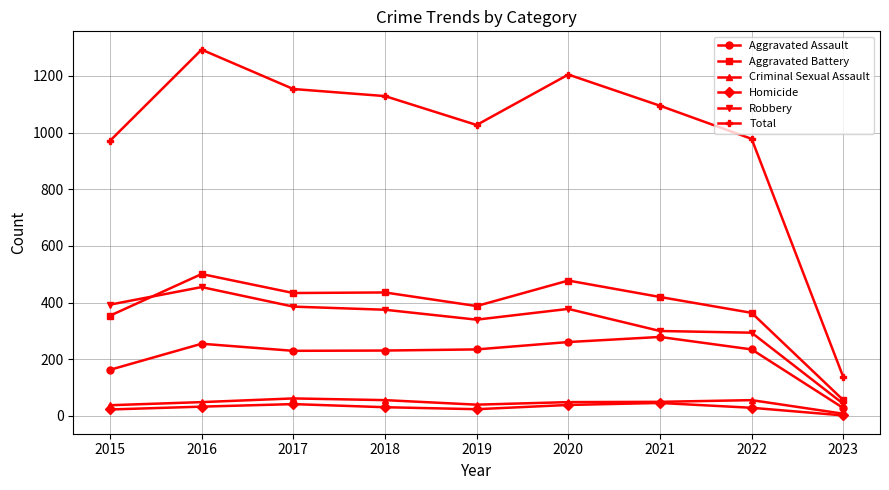

At which label does Total first exceed 1095?

2016